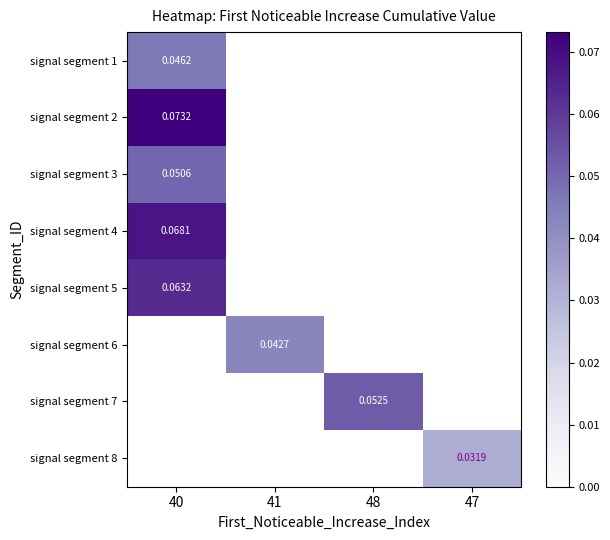

At which label does signal segment 3 reach its minimum?

40